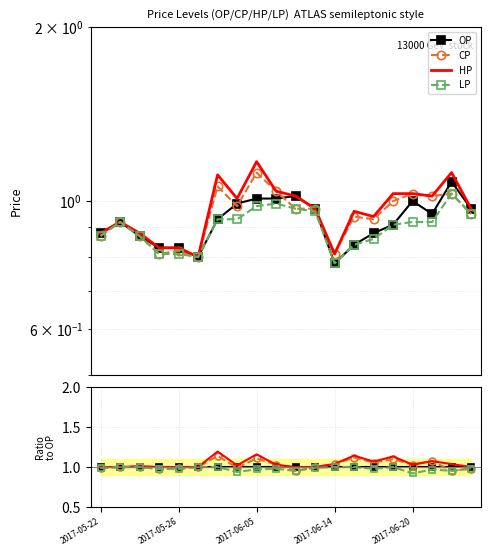

True or false: CP and OP intersect in this chart.

True